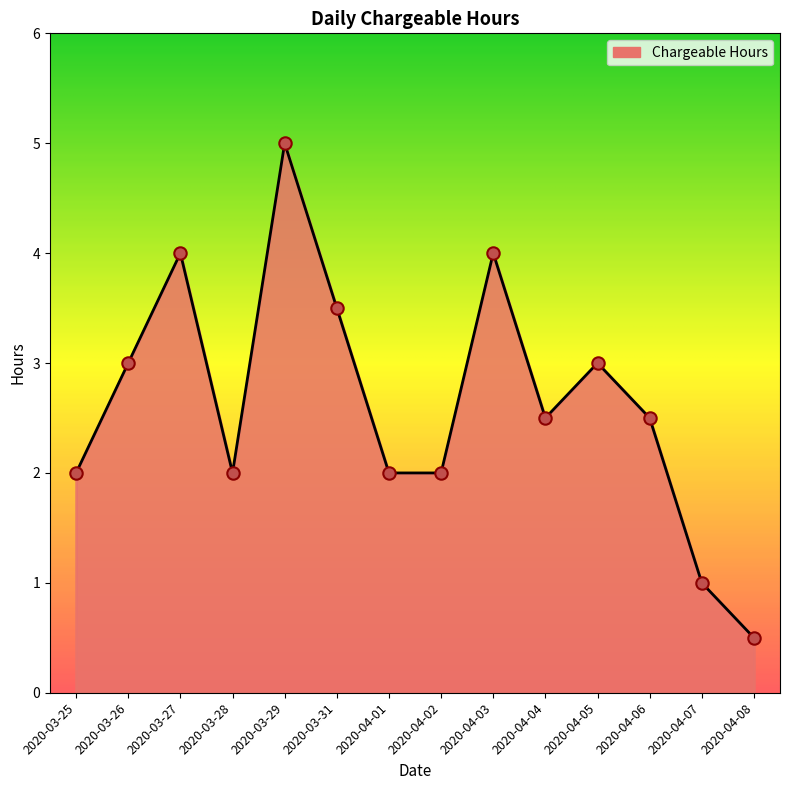

What is the change in value from 2020-04-01 to 2020-04-03?

+2.0